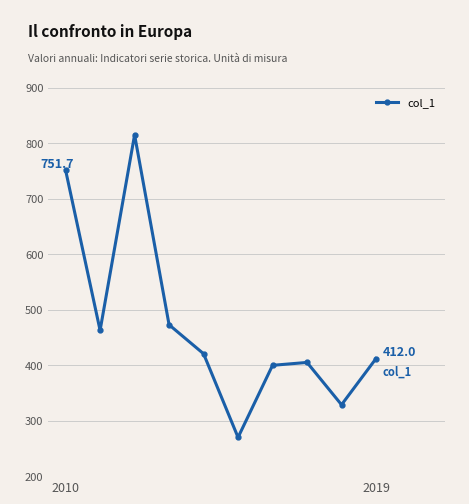

Does the chart have visible grid lines?

Yes